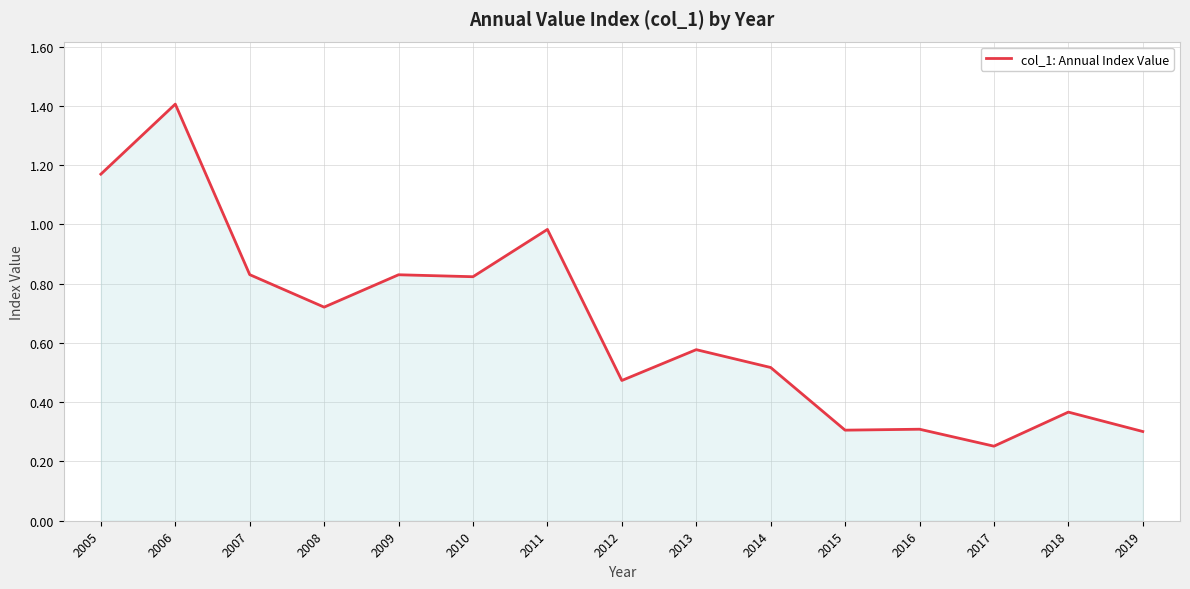

Where is the data nearest to the value 0?

2017